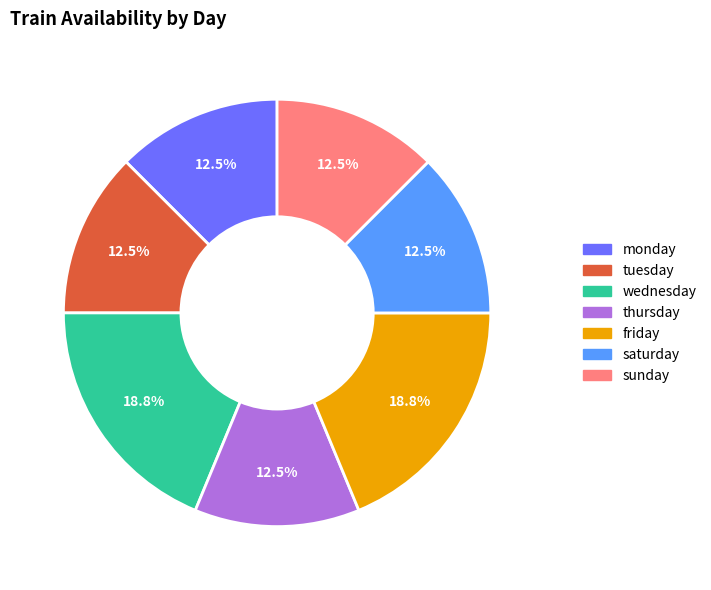

Does any single category account for the majority?

No